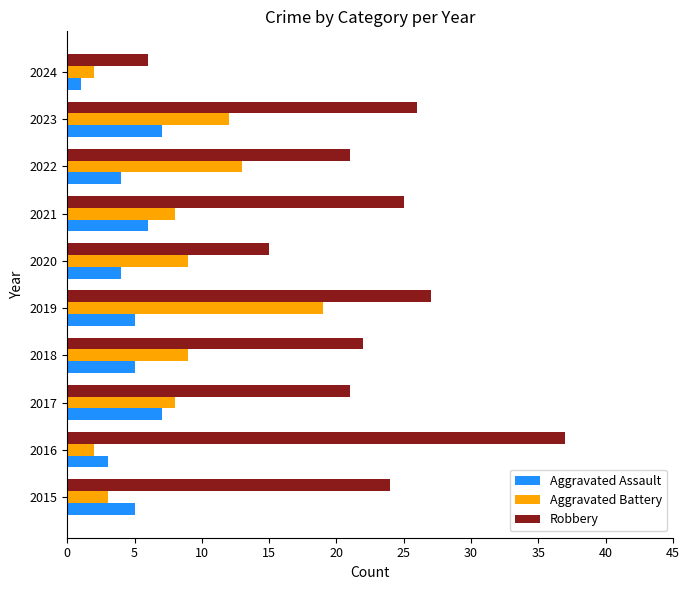

What is the difference between the highest and lowest values at 2015?

21